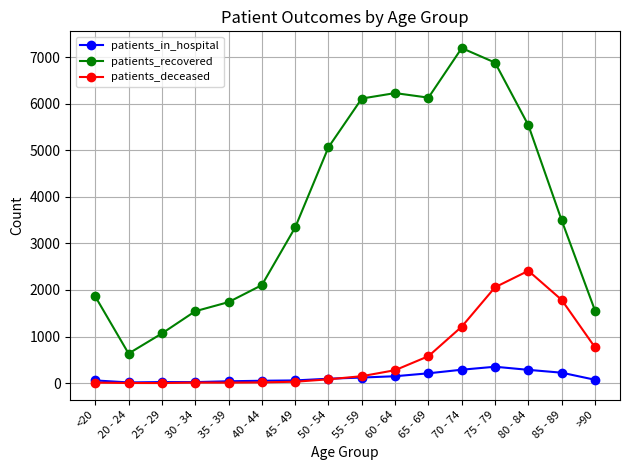

What is the value of the patients_recovered point at the 14th from the left?

5535